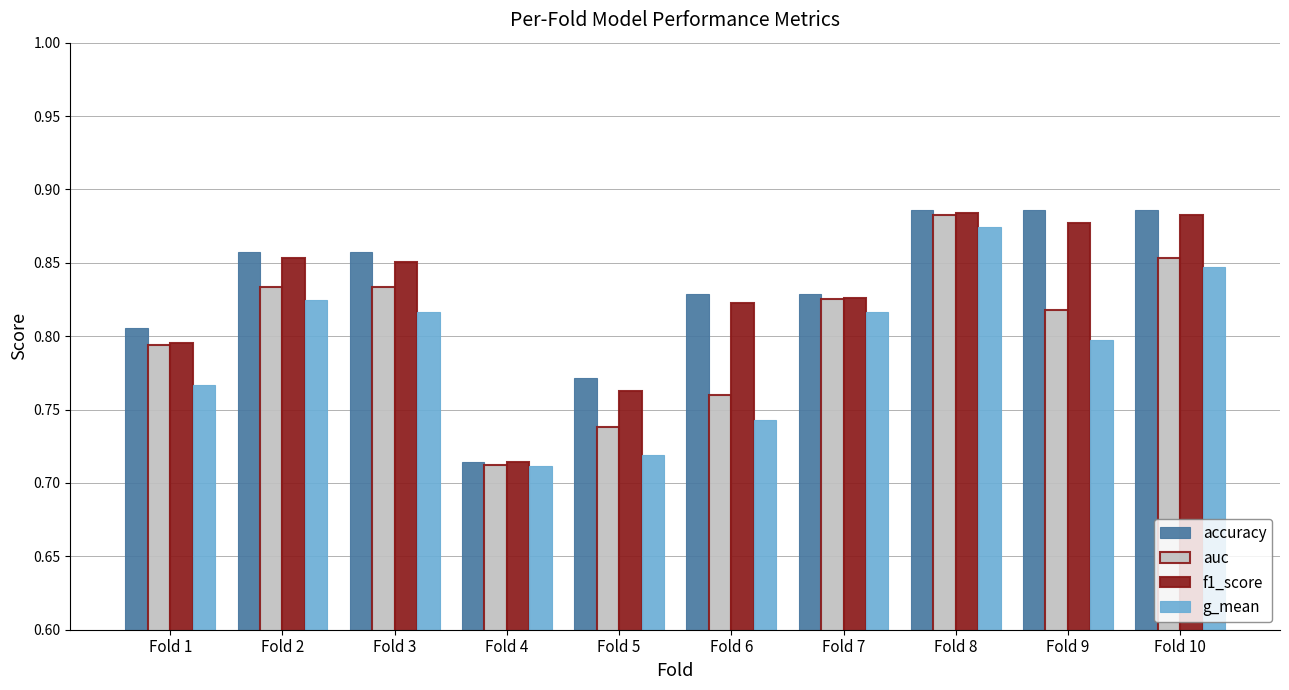

Which category has the lowest value in the auc series?

Fold 4